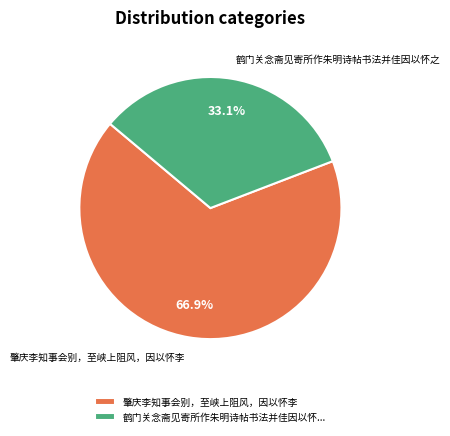

Rank the categories by value from highest to lowest.

肇庆李知事会别，至峡上阻风，因以怀李, 鹤门关念斋见寄所作朱明诗帖书法并佳因以怀之